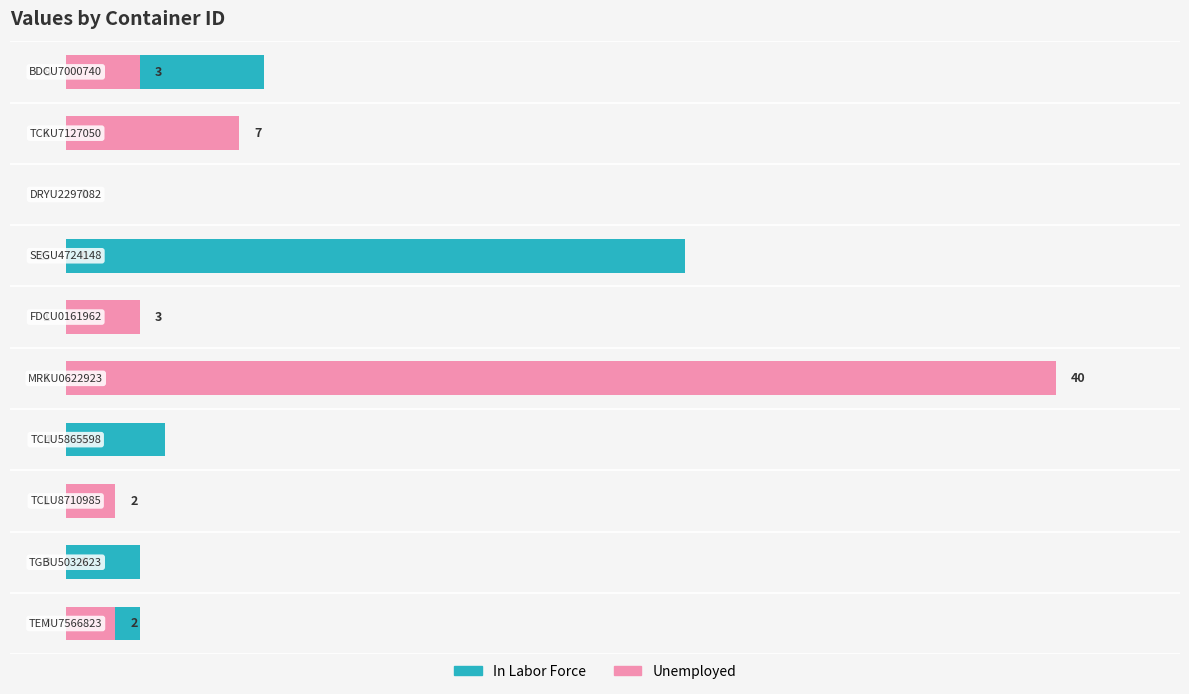

What is the greatest value displayed?

40